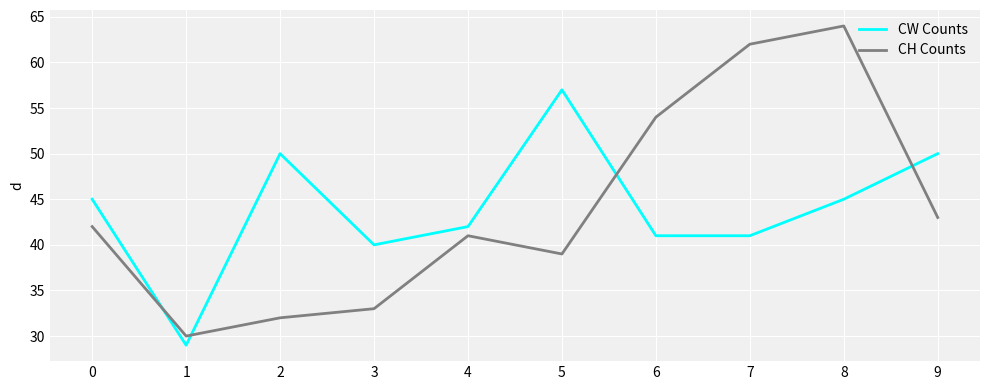

True or false: CW Counts and CH Counts intersect in this chart.

True